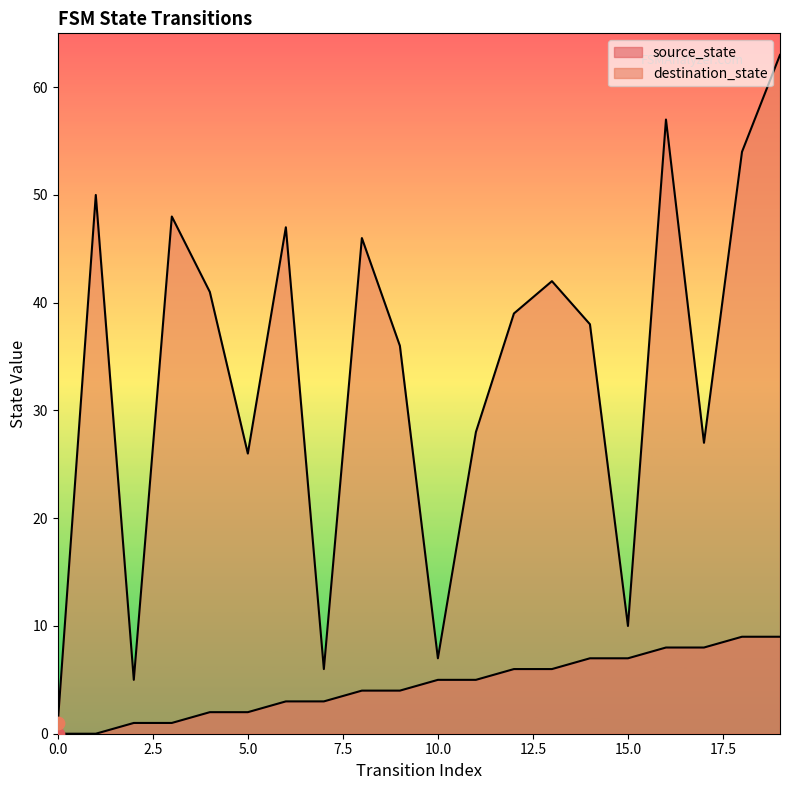

What is the total value across all series at 10?

12